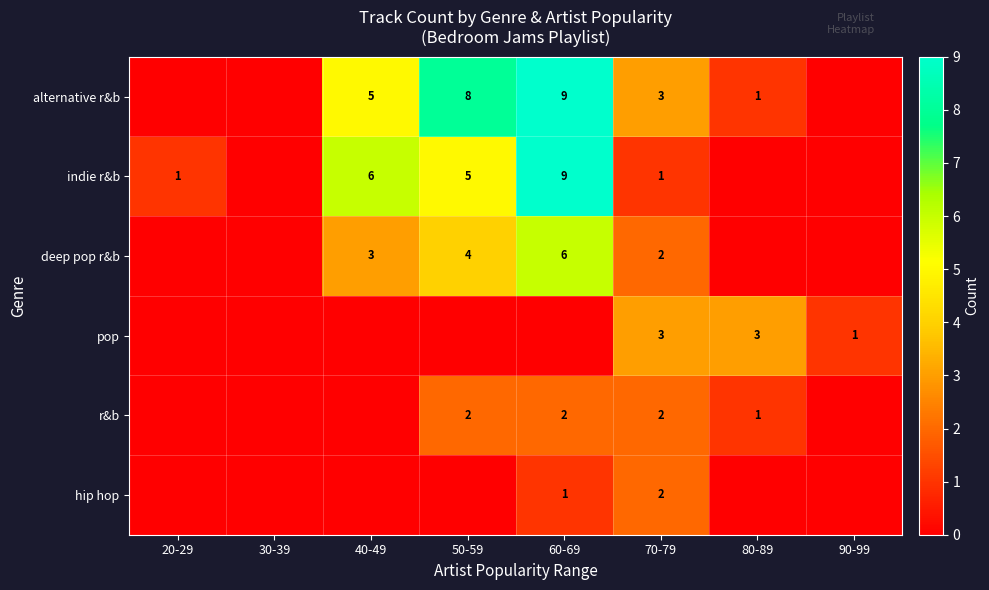

Is the value of deep pop r&b at 60-69 greater than the value of alternative r&b at 80-89?

Yes